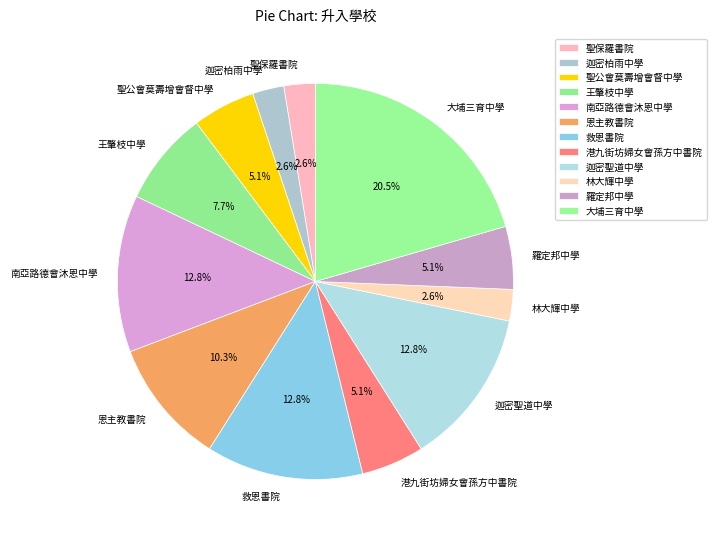

Is it true that 救恩書院 is 25% of the pie?

False